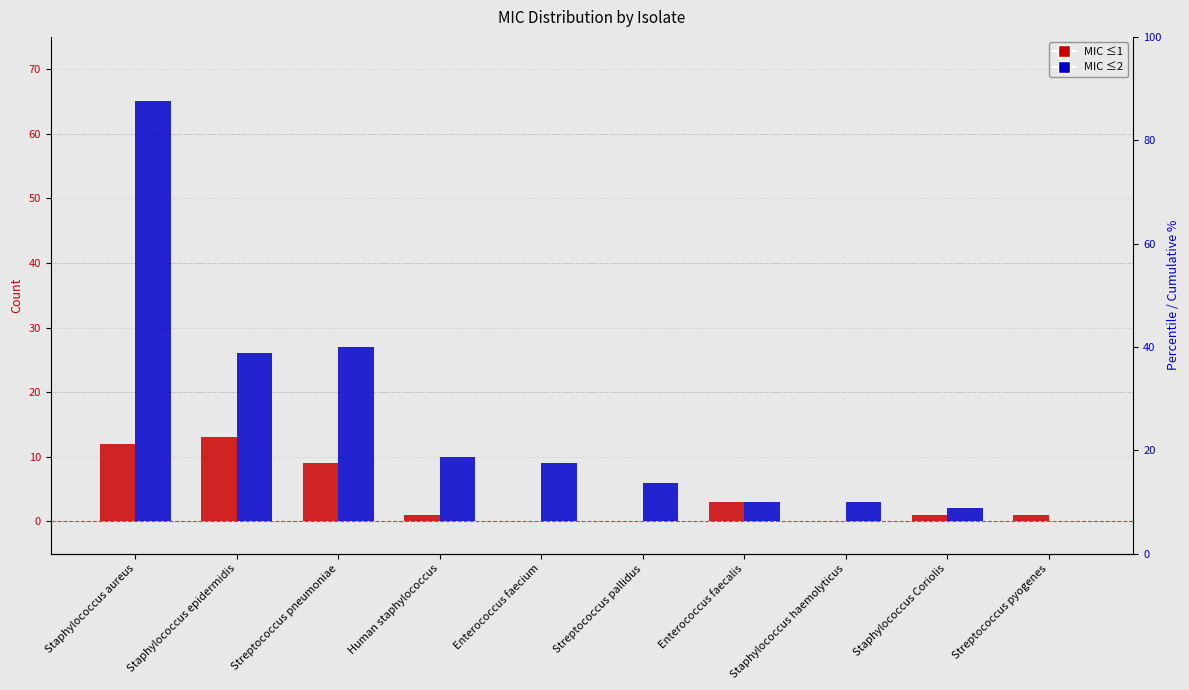

What is the difference between the MIC ≤2 values at Enterococcus faecium and Streptococcus pyogenes?

9